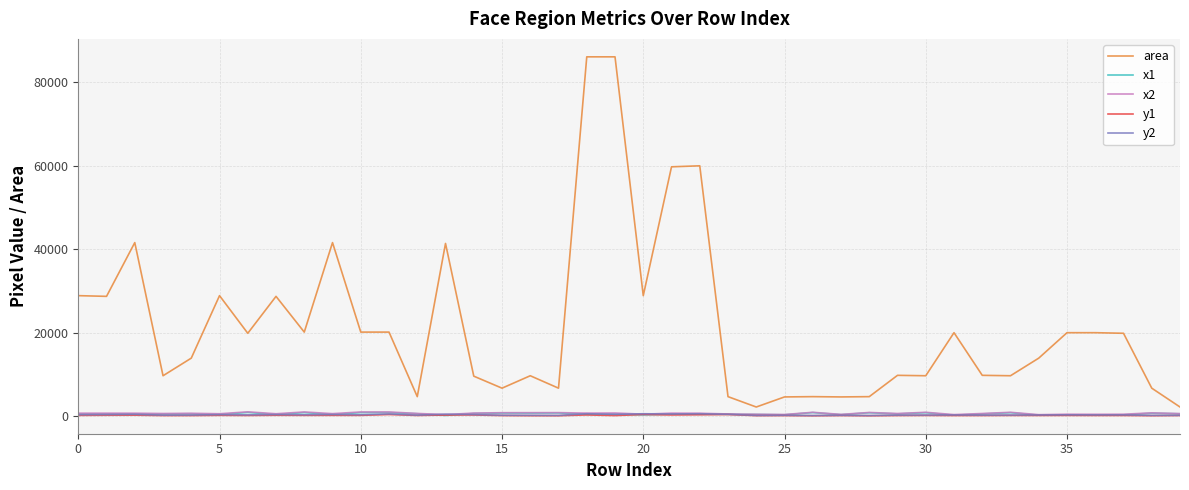

What are all the series names shown in the legend?

area, x1, x2, y1, y2